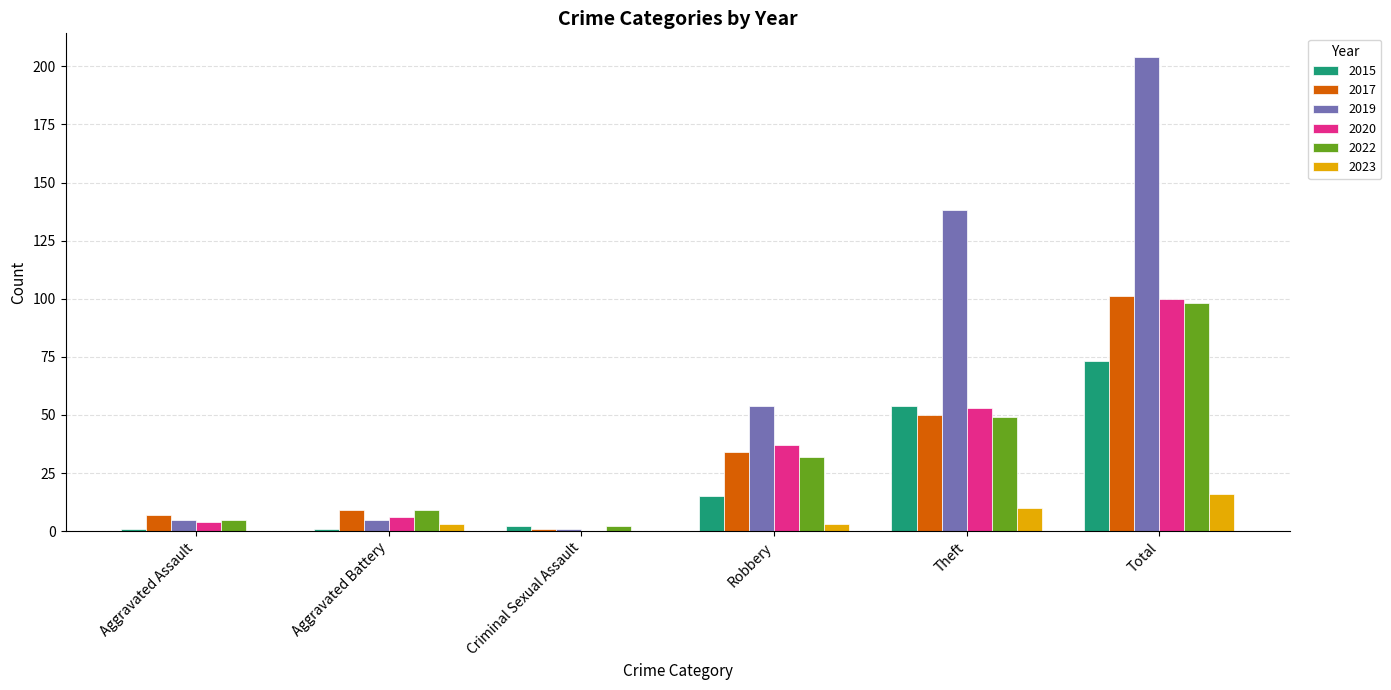

Read the 2022 value at Theft.

49